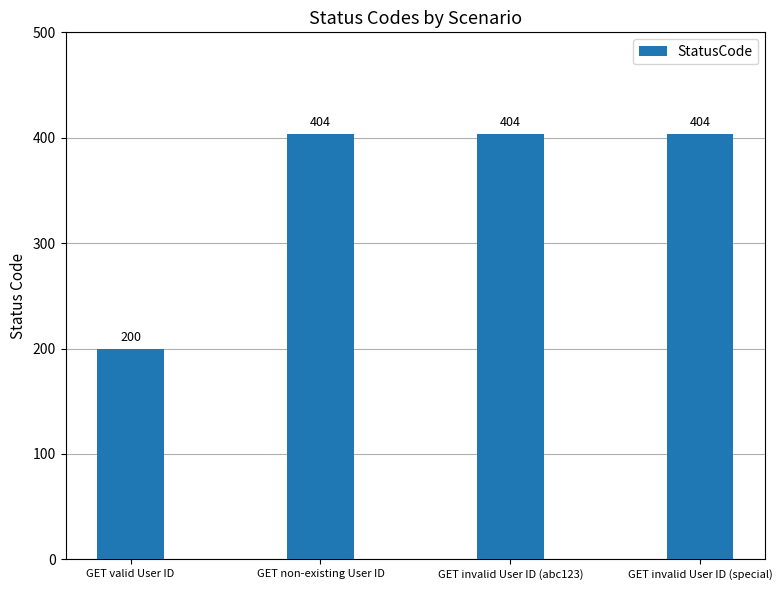

Reading left to right, transcribe all the data shown in this chart.

200	404	404	404